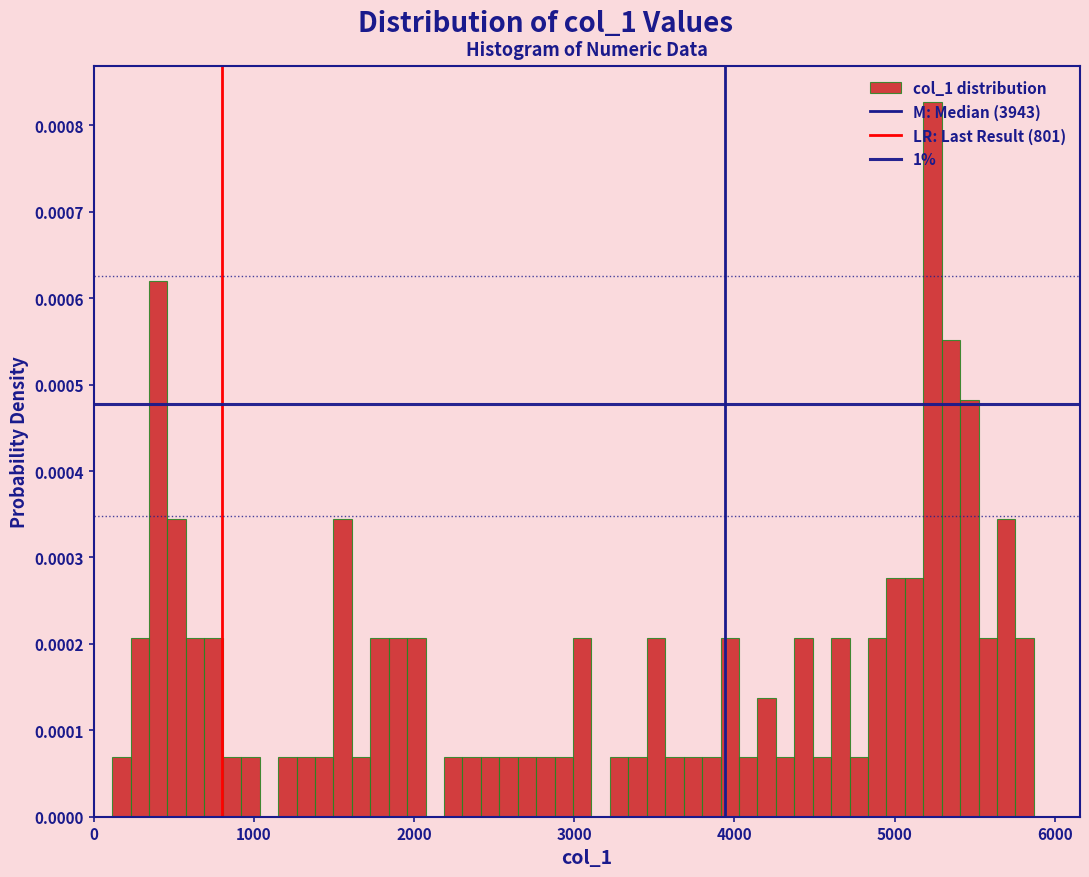

Around what value on the x-axis is the tallest bar? Give the approximate position of its centre, as read against the axis.

5200